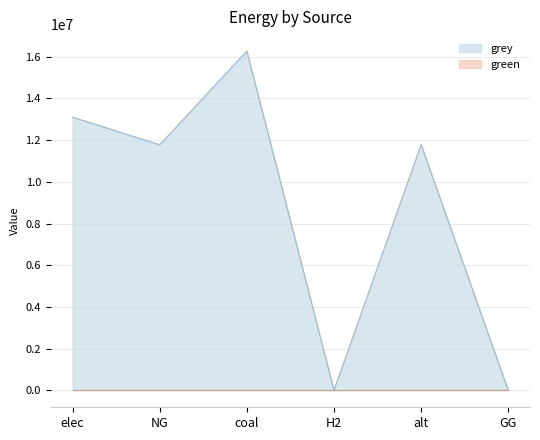

At which label does the data first exceed 11784299?

elec